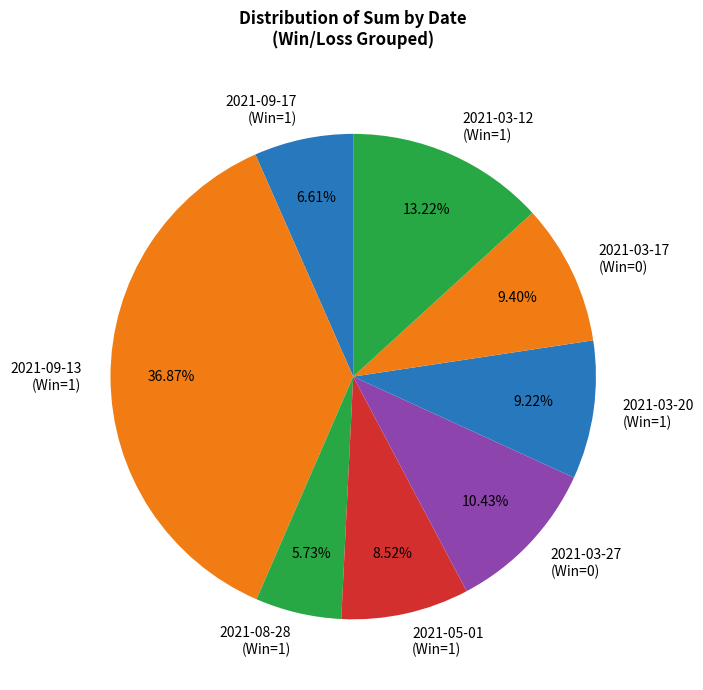

Which slice is the largest?

2021-09-13 (Win=1)